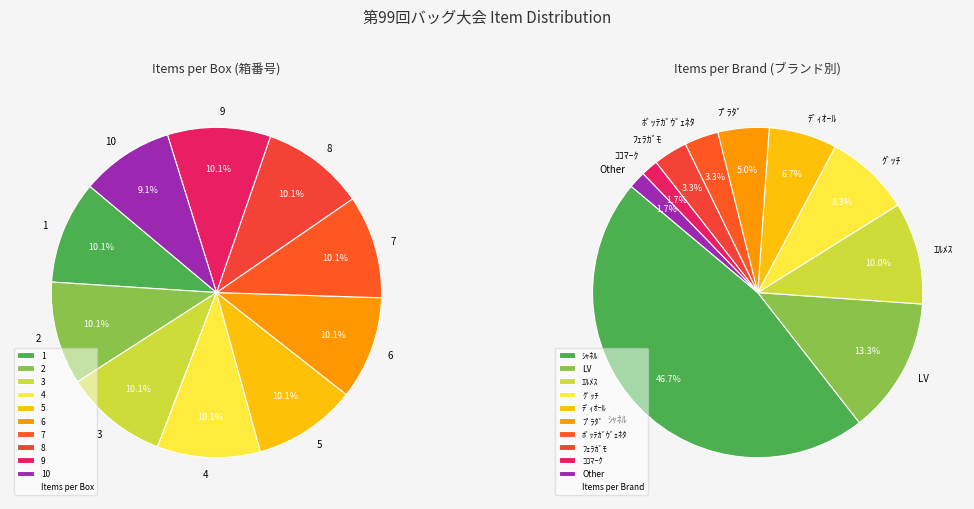

Combined, do 1 and 10 account for over 50%?

No